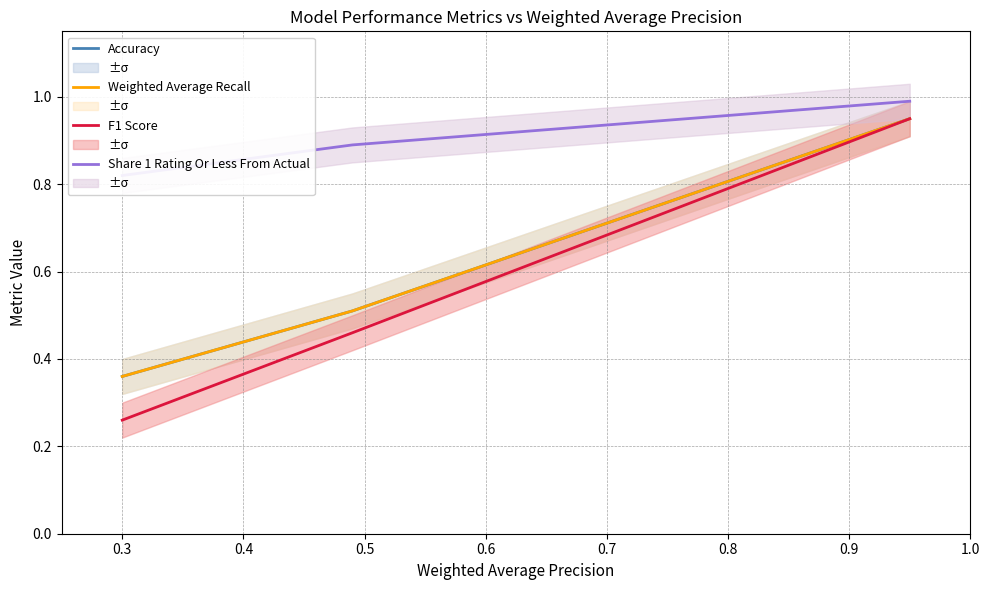

True or false: Accuracy and Share 1 Rating Or Less From Actual intersect in this chart.

False